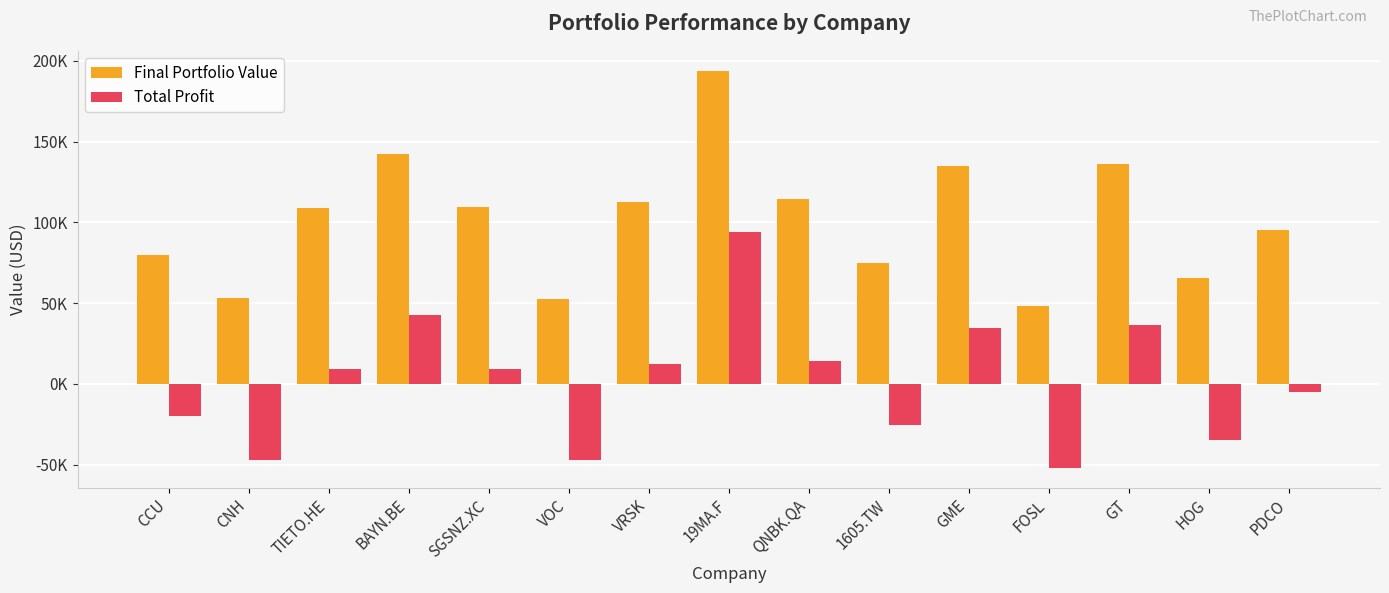

What is the average value of the Final Portfolio Value series?

101426.6